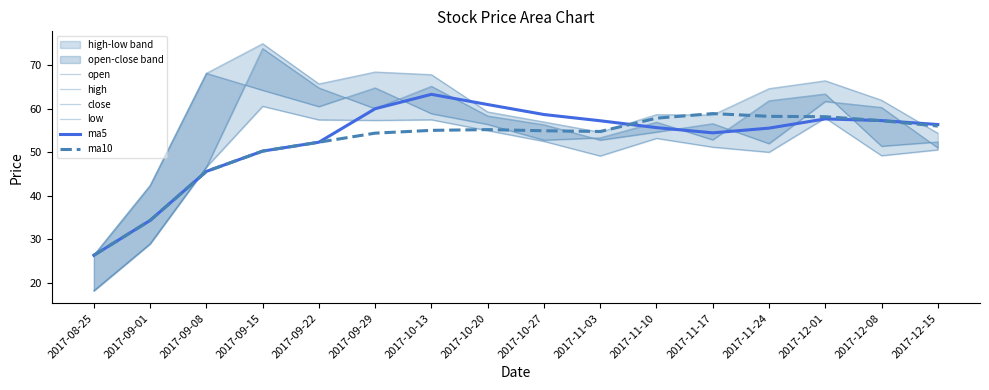

How many lines are shown in the chart?

6